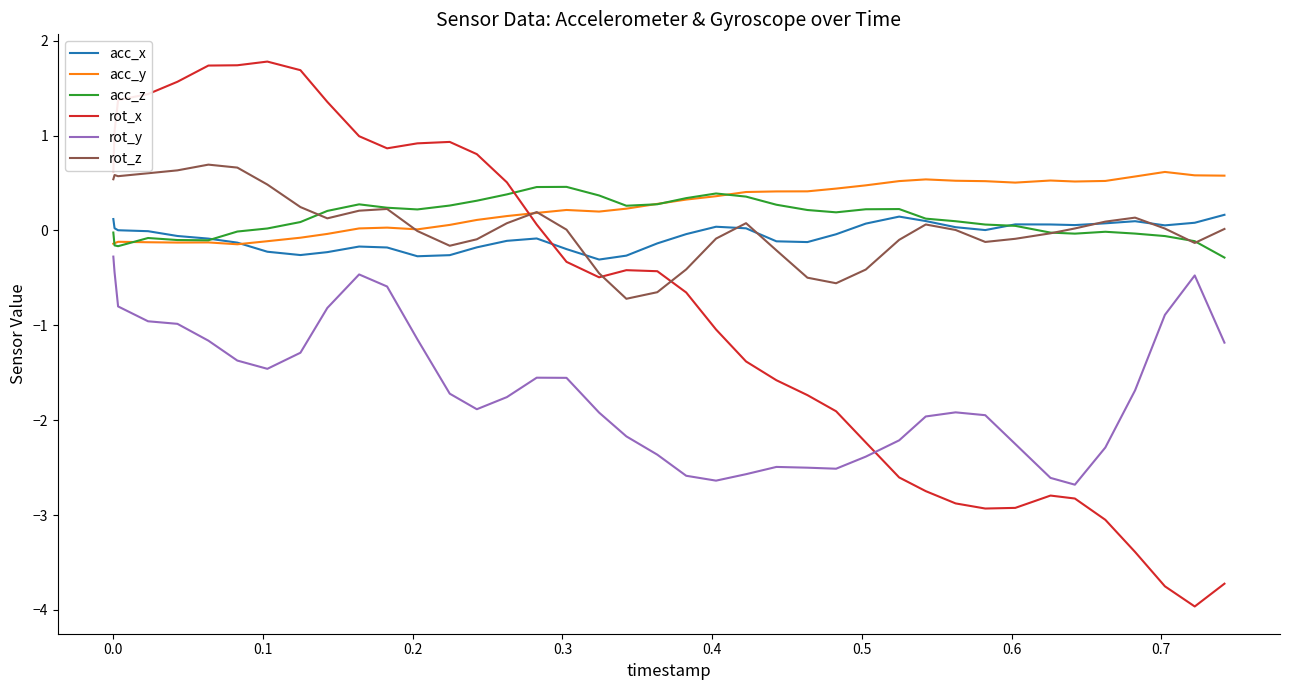

How many intersections are there between rot_x and acc_y?

1